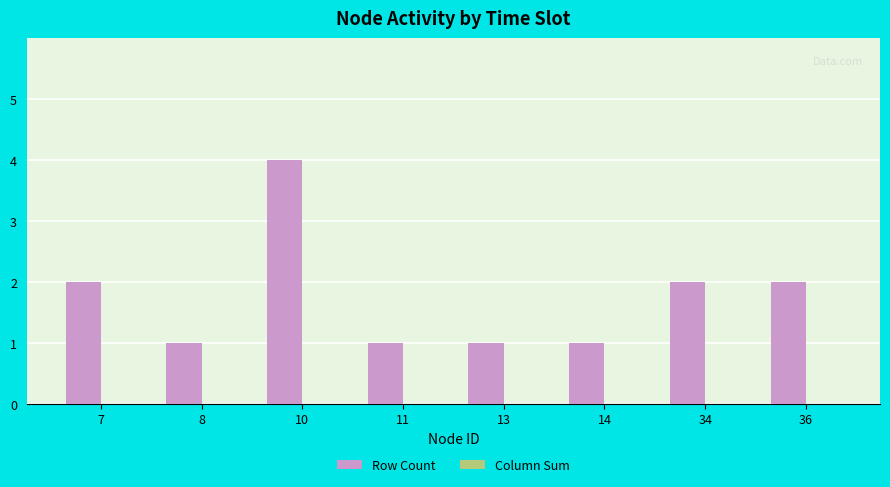

What is the approximate value at 10?

4